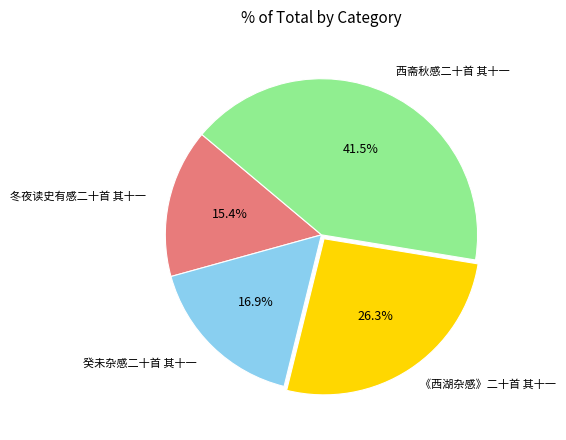

Is there a majority slice in this chart?

No